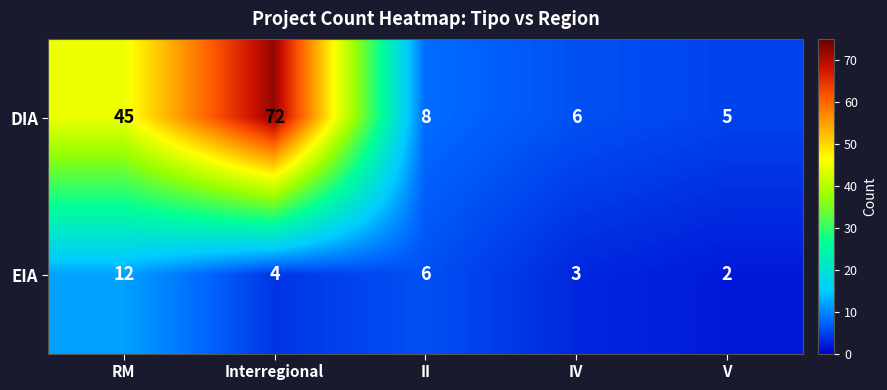

Which category has the lowest value in the DIA series?

V